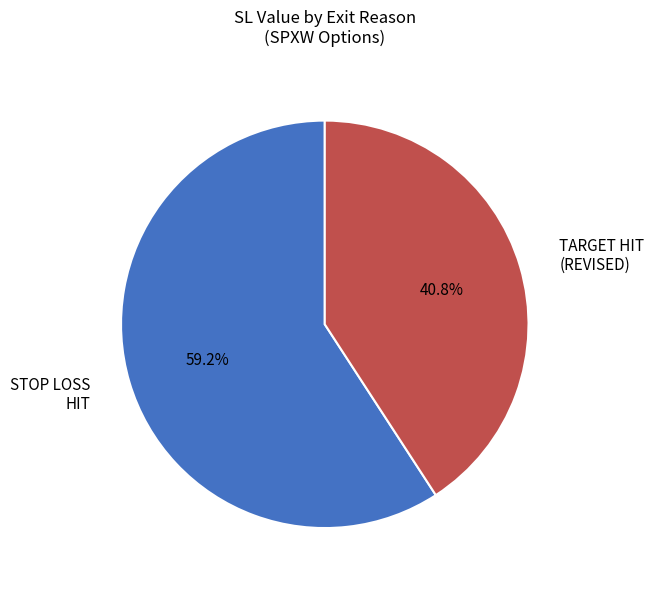

What percentage is NOT represented by STOP LOSS HIT?

40.8%